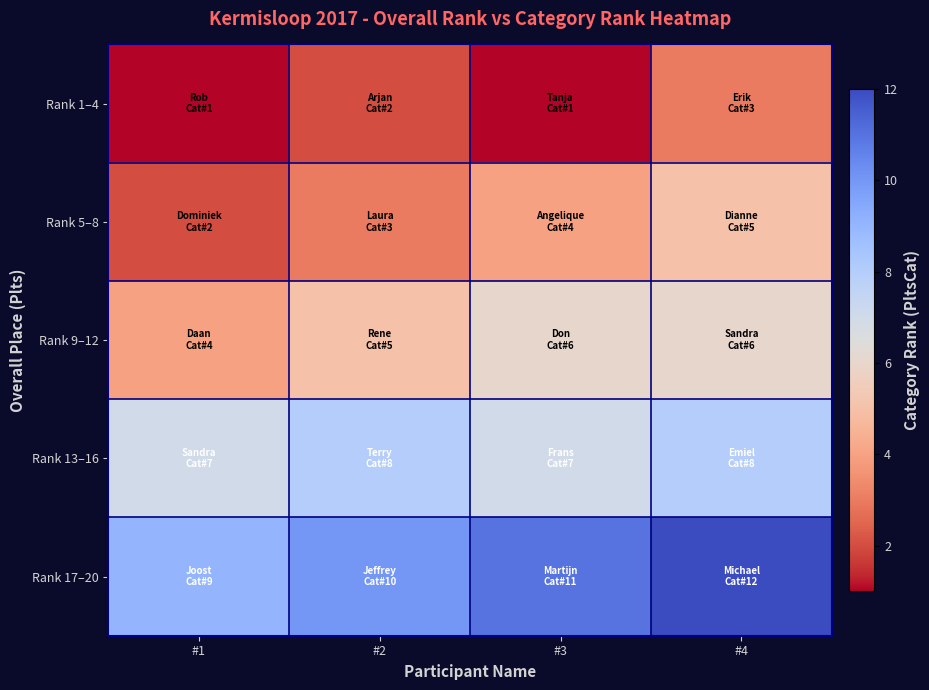

What is the maximum value shown in the chart?

12